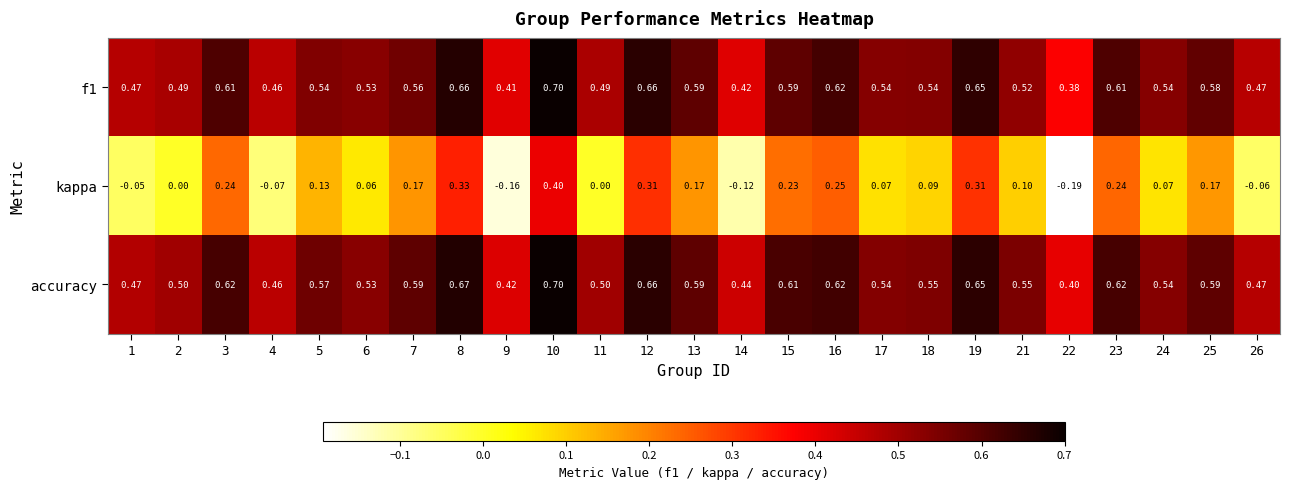

Which series changed the most between 5 and 12?

kappa